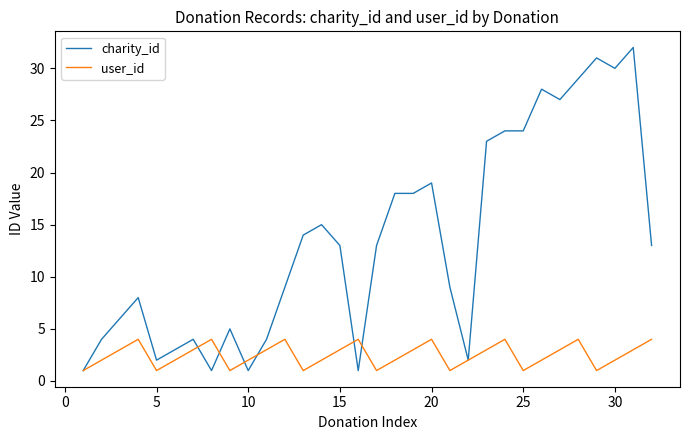

True or false: user_id and charity_id intersect in this chart.

True